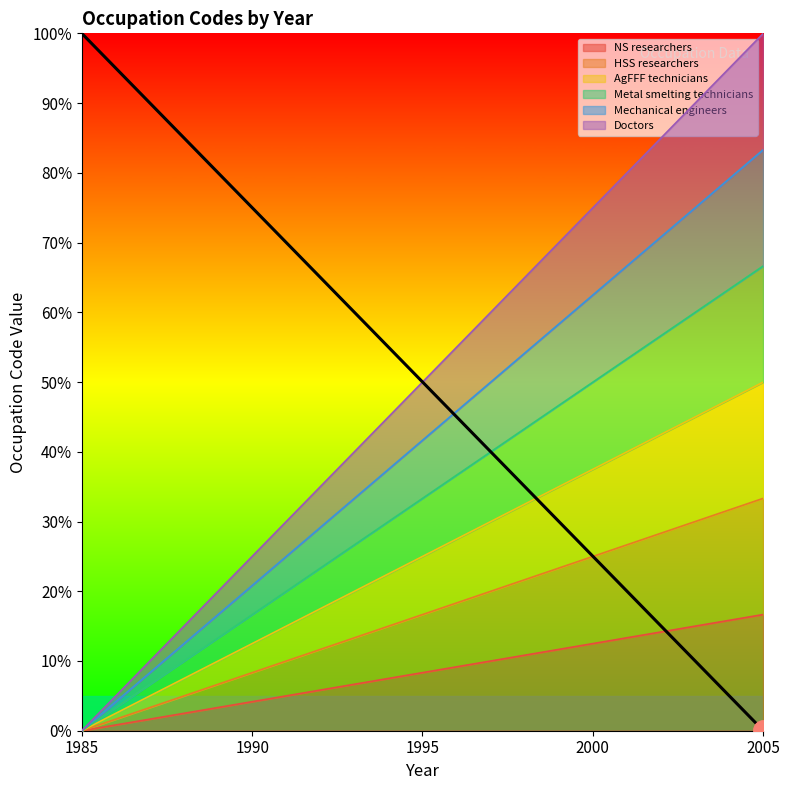

Rank the categories by NS researchers value from highest to lowest.

2005, 2000, 1995, 1990, 1985